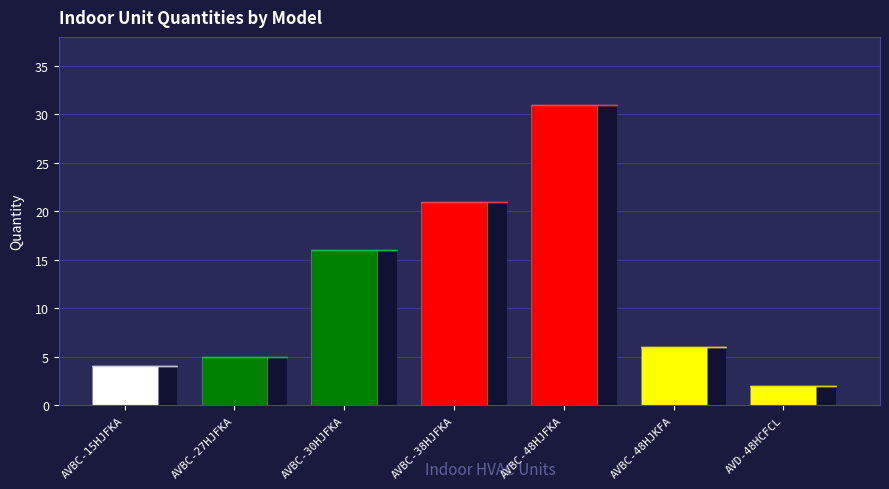

Reading right to left, extract all data points from this chart.

AVD-48HCFCL=2	AVBC-48HJKFA=6	AVBC-48HJFKA=31	AVBC-38HJFKA=21	AVBC-30HJFKA=16	AVBC-27HJFKA=5	AVBC-15HJFKA=4